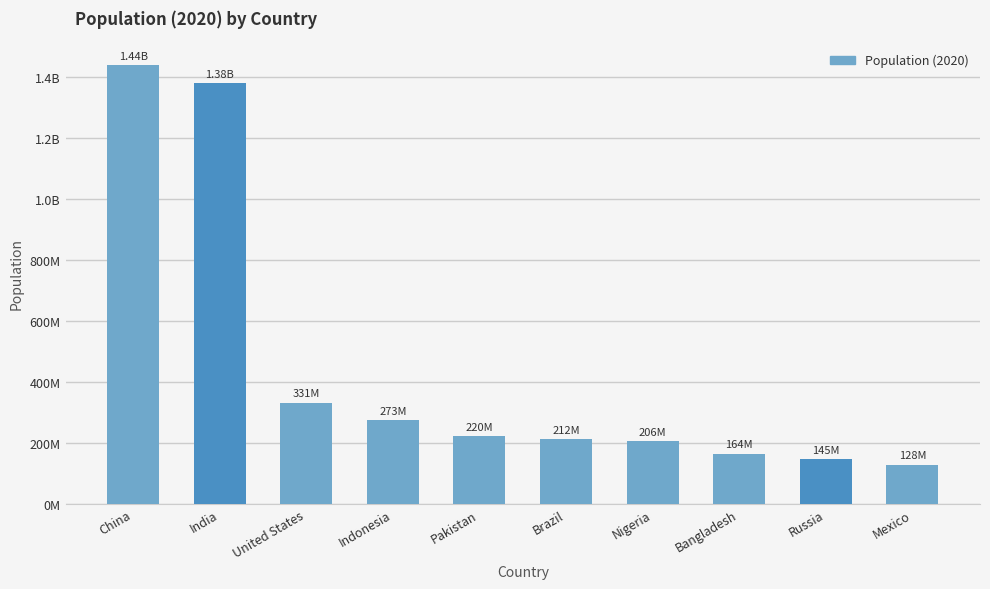

Reading left to right, extract all data points from this chart.

China=1439323776	India=1380004385	United States=331002651	Indonesia=273523615	Pakistan=220892340	Brazil=212559417	Nigeria=206139589	Bangladesh=164689383	Russia=145934462	Mexico=128932753